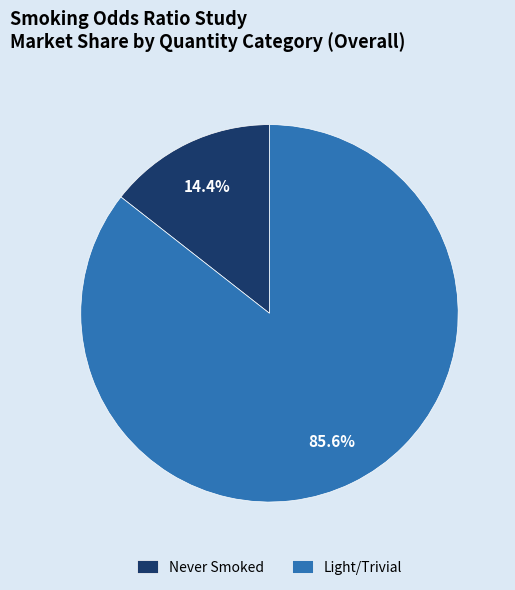

Is there any slice that represents more than half of the pie?

Yes